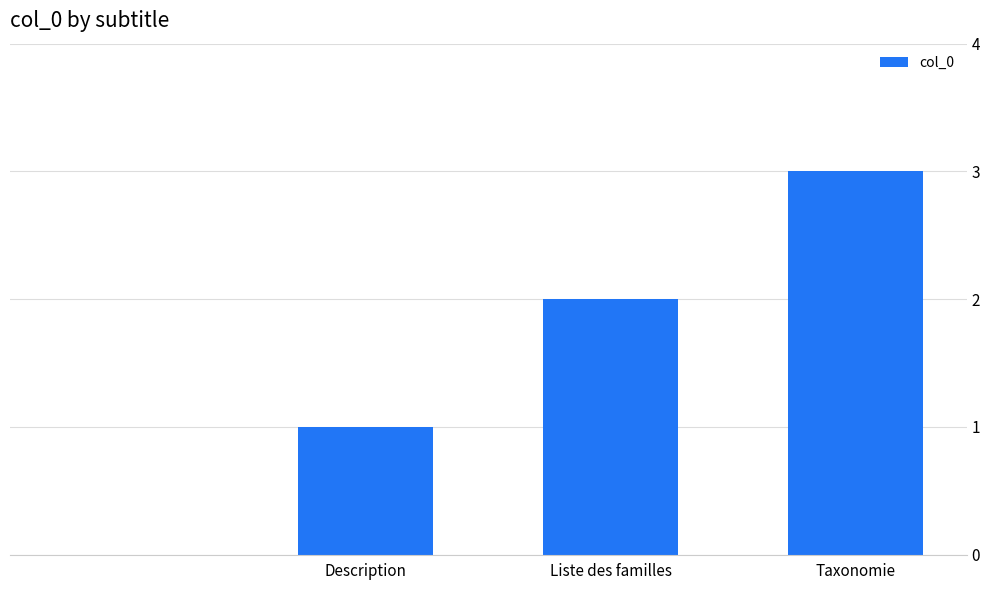

What is the greatest value displayed?

3